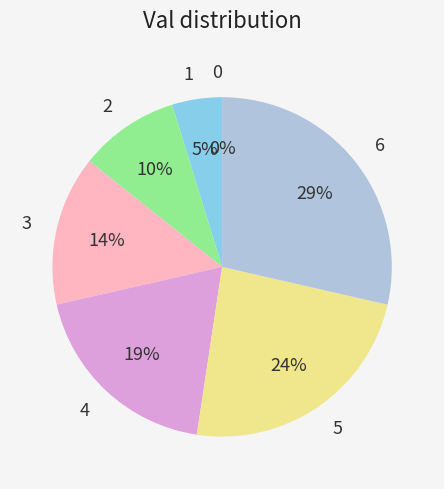

Count the number of slices in the pie.

7